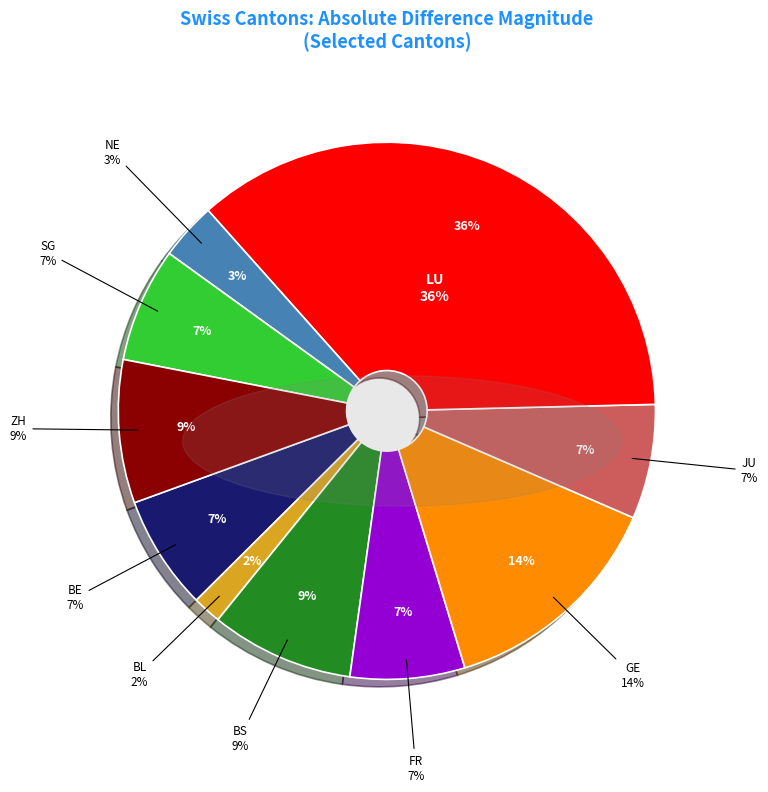

Is the sum of JU and LU greater than half?

No